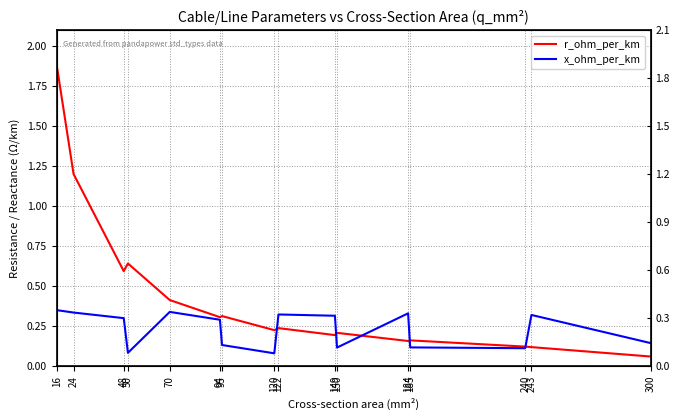

Which series changed the most between 184 and 243?

r_ohm_per_km